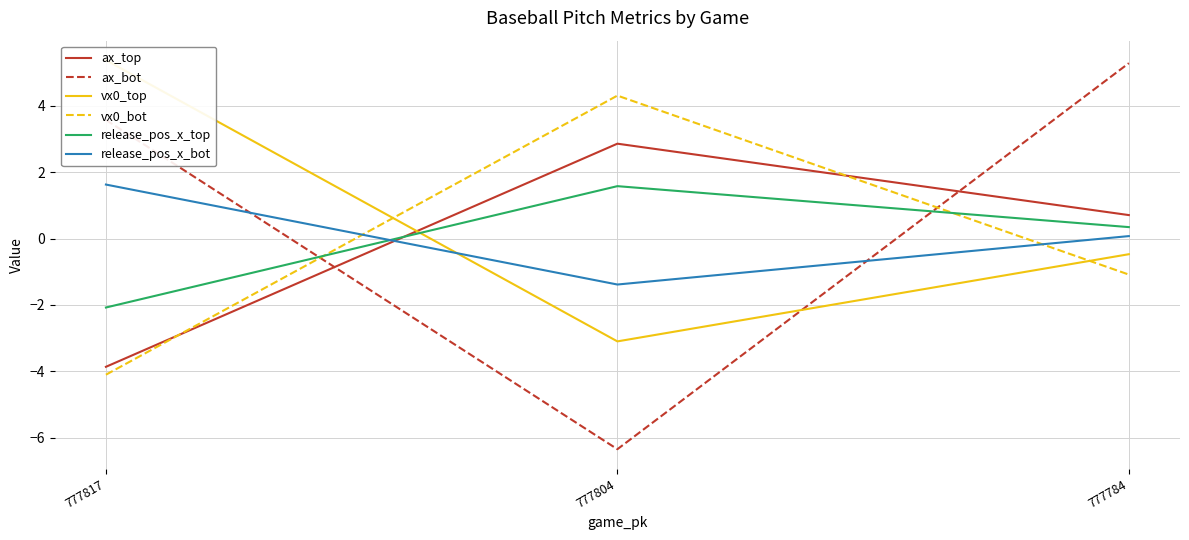

Reading right to left, transcribe all the data shown in this chart.

ax_top: 0.7	2.9	-3.9
ax_bot: 5.3	-6.4	3.6
vx0_top: -0.5	-3.1	5.4
vx0_bot: -1.1	4.3	-4.1
release_pos_x_top: 0.3	1.6	-2.1
release_pos_x_bot: 0.1	-1.4	1.6